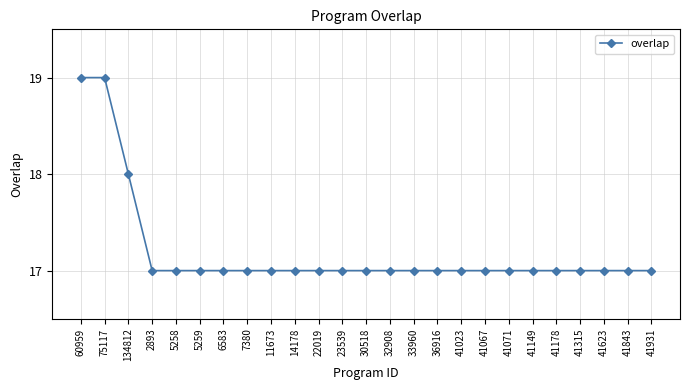

What is the label of the 20th point from the right?

5259